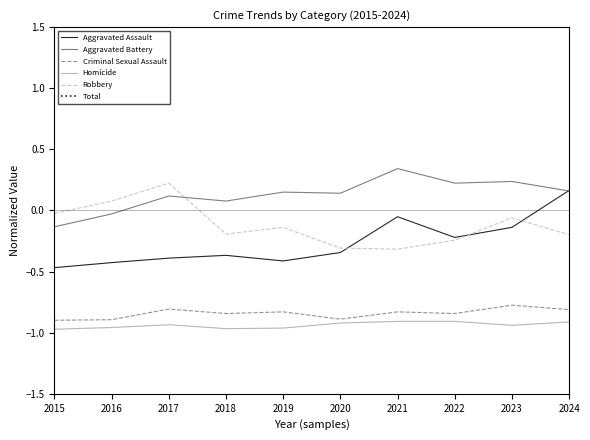

Reading left to right, list all the values displayed in this chart.

Aggravated Assault: -0.5	-0.4	-0.4	-0.4	-0.4	-0.3	-0.1	-0.2	-0.1	0.2
Aggravated Battery: -0.1	-0.0	0.1	0.1	0.2	0.1	0.3	0.2	0.2	0.2
Criminal Sexual Assault: -0.9	-0.9	-0.8	-0.8	-0.8	-0.9	-0.8	-0.8	-0.8	-0.8
Homicide: -1.0	-1.0	-0.9	-1.0	-1.0	-0.9	-0.9	-0.9	-0.9	-0.9
Robbery: -0.0	0.1	0.2	-0.2	-0.1	-0.3	-0.3	-0.2	-0.1	-0.2
Total: 1.6	1.8	2.3	1.8	1.9	1.7	2.3	2.1	2.4	2.5